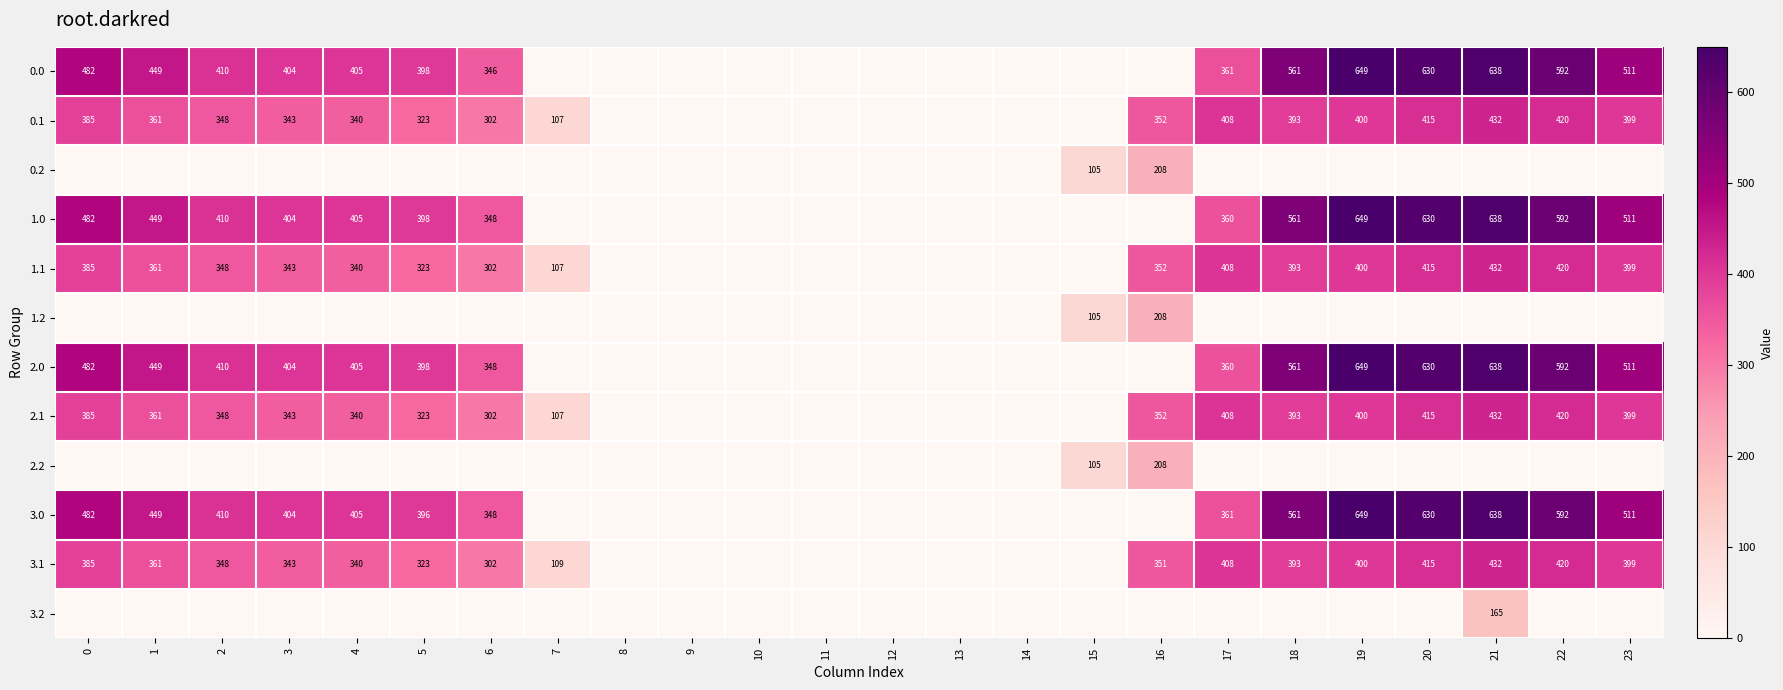

What is the sum of the 1.1 values at 2 and 1?

709